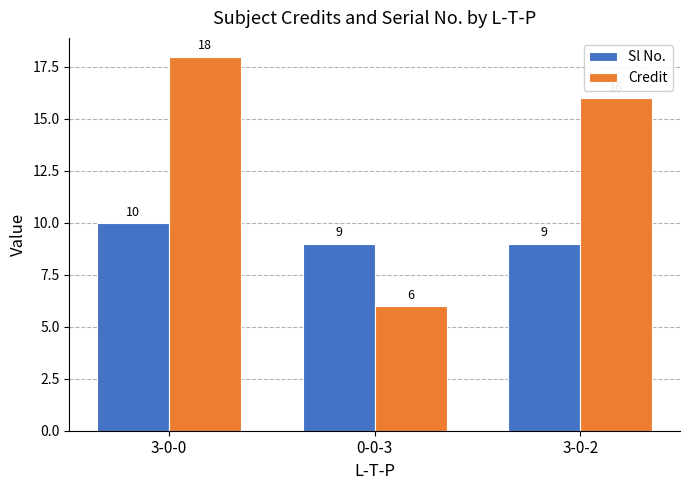

How many Sl No. values are between 9 and 10?

3